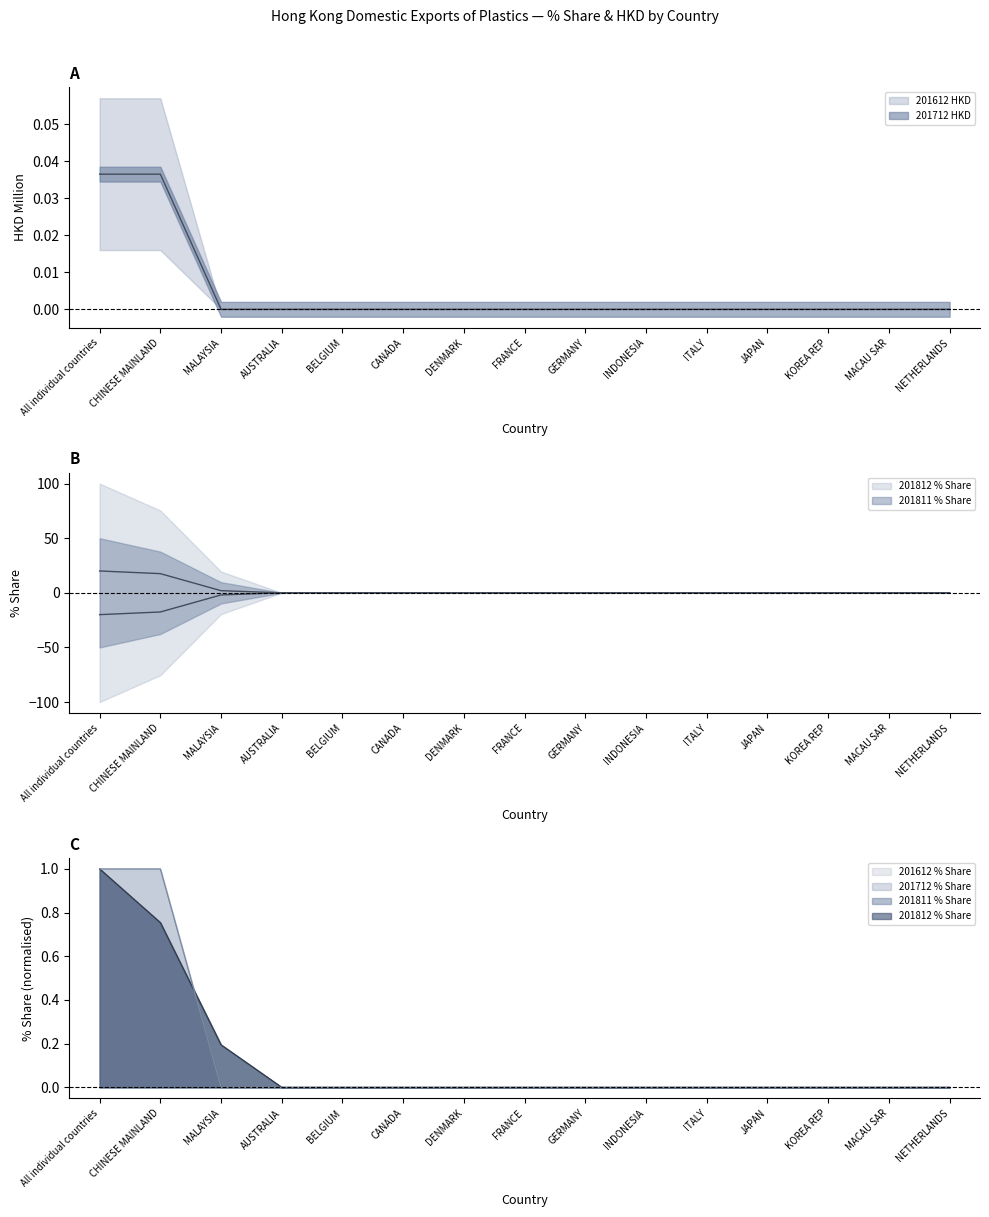

At which label does 201811 % Share reach its peak?

All individual countries